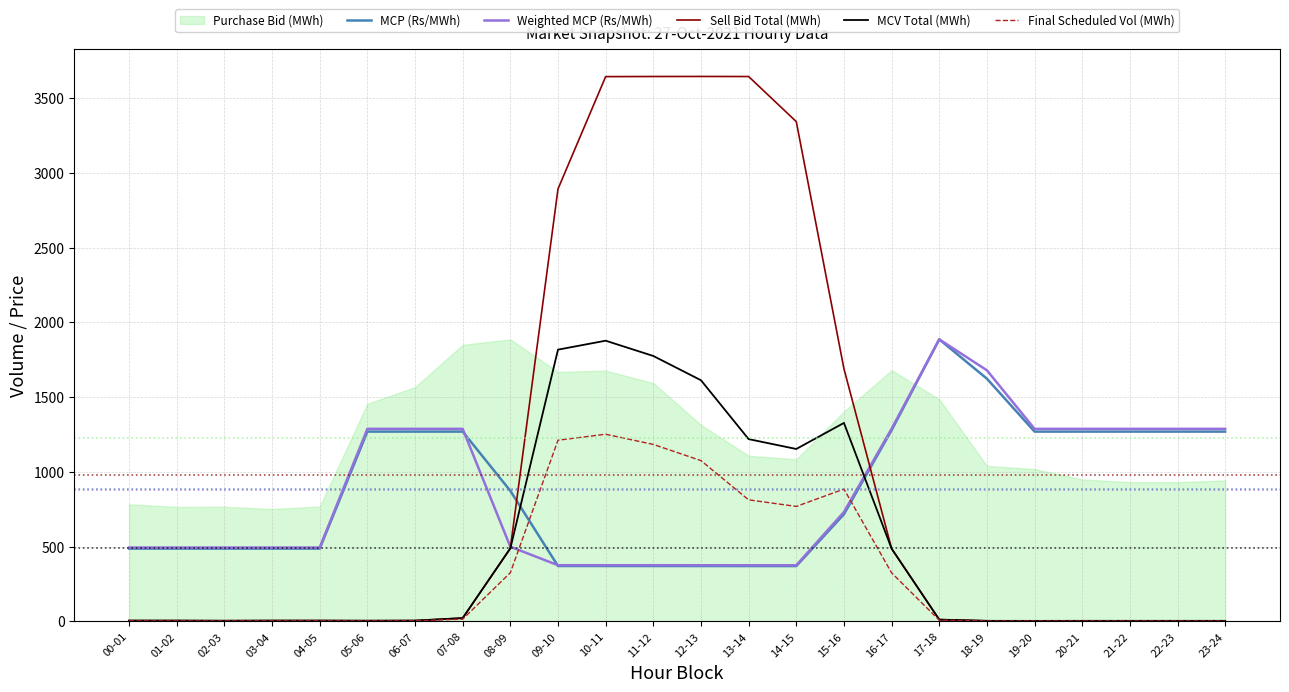

Between 10-11 and 13-14, which is larger?

10-11